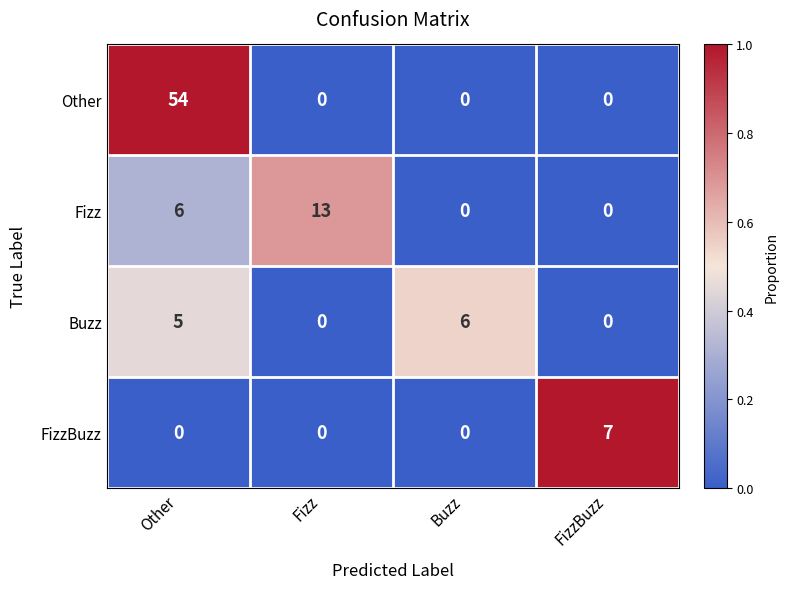

What is the difference between the Buzz values at Other and Fizz?

5